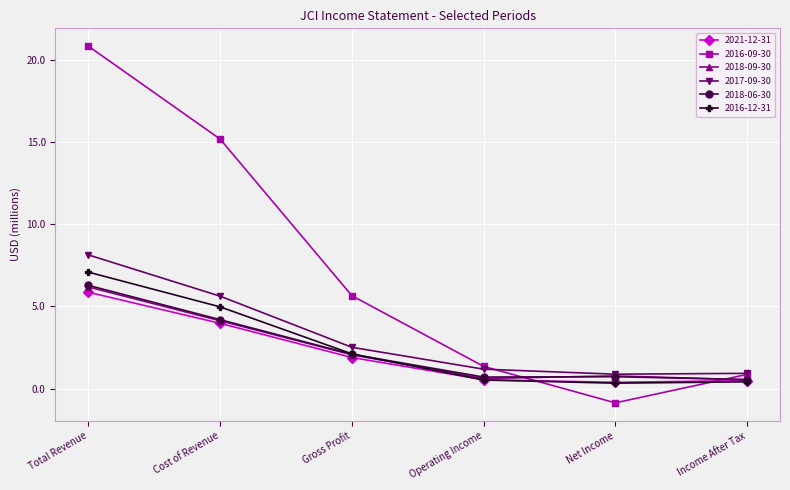

In 2018-06-30, how many points are lower than both neighbors (excluding endpoints)?

1